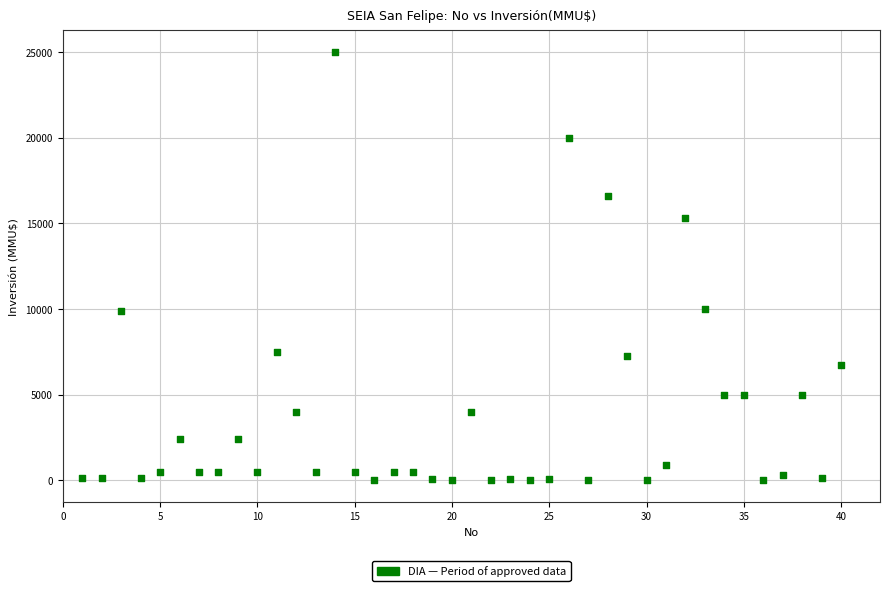

What is the range of Y values (max minus min)?

25000